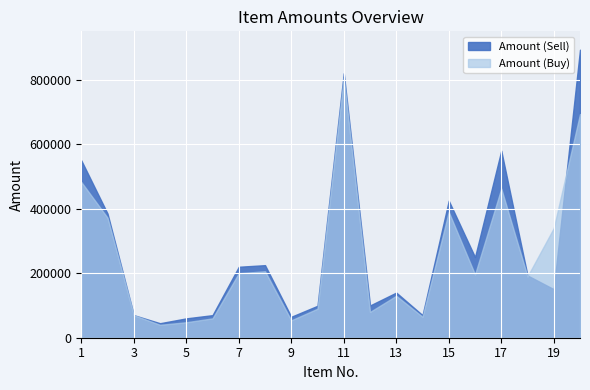

List the series in order of their overall mean, lowest first.

Amount (Buy), Amount (Sell)